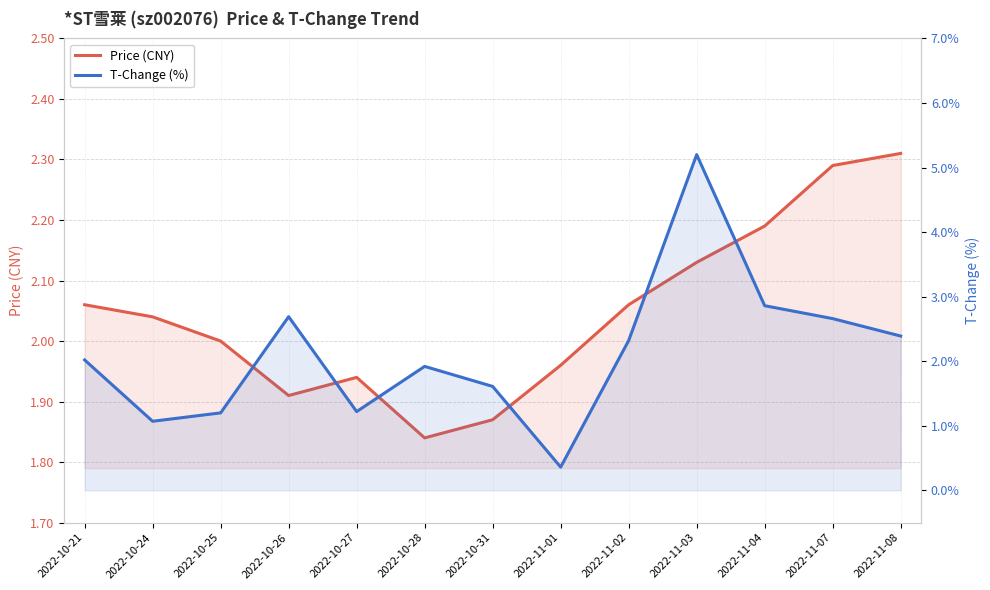

Count the number of data series in this chart.

2